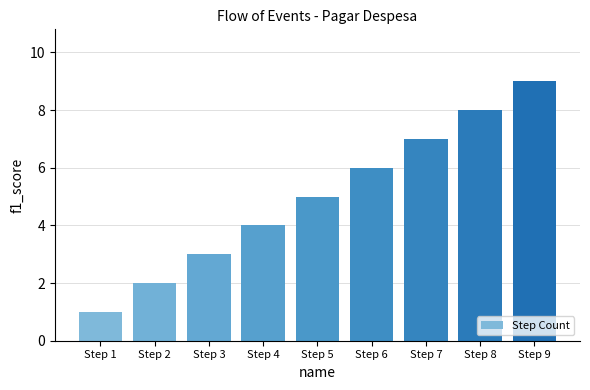

What is the sum of all values?

45